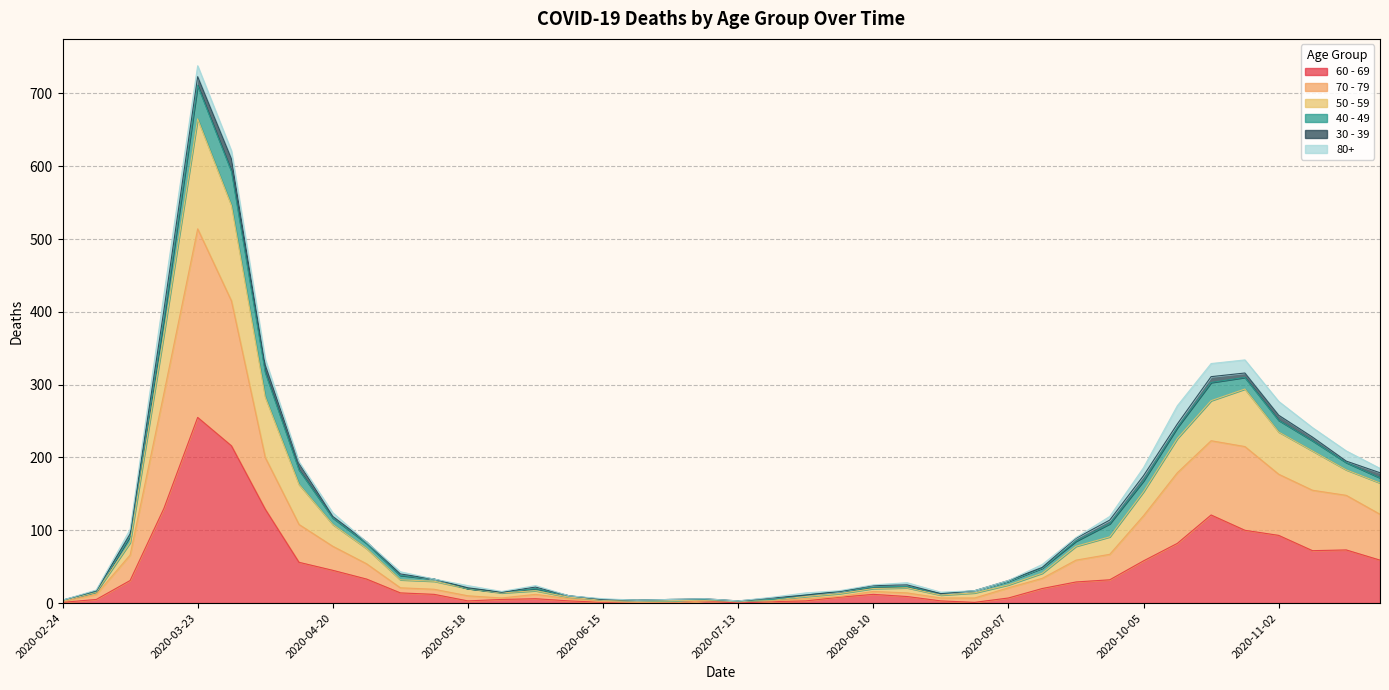

At which category does the chart reach its minimum across all series?

2020-06-22